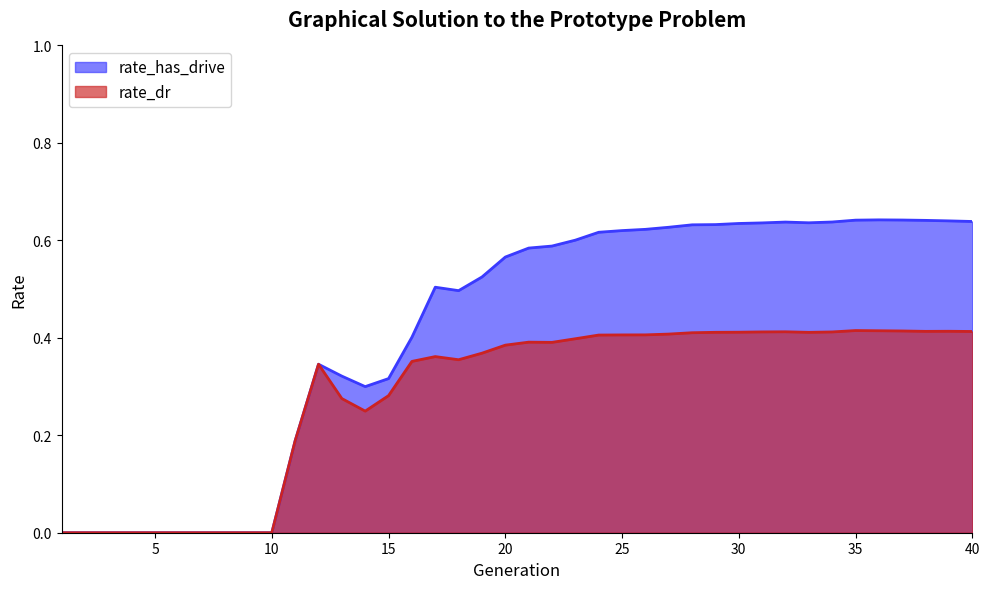

Where is the first local maximum for rate_has_drive?

12